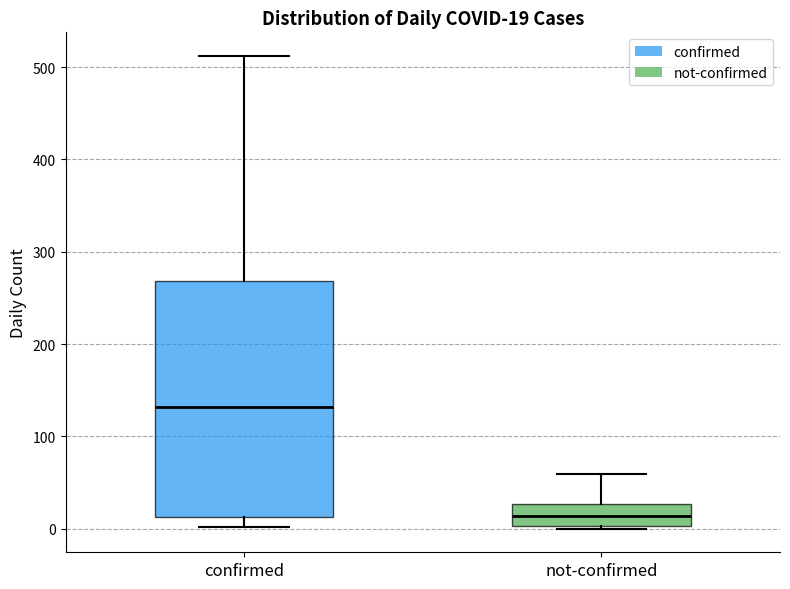

Comparing the boxes themselves (not the whiskers), which one is the tallest?

confirmed